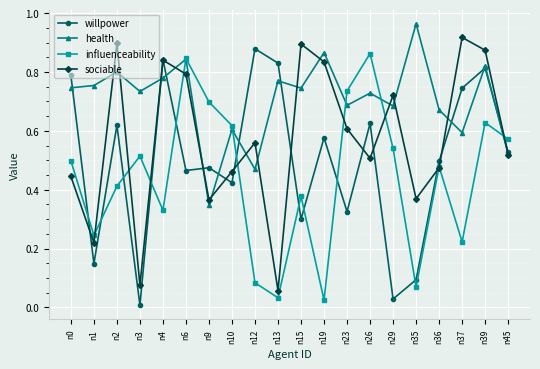

How many lines are shown in the chart?

4